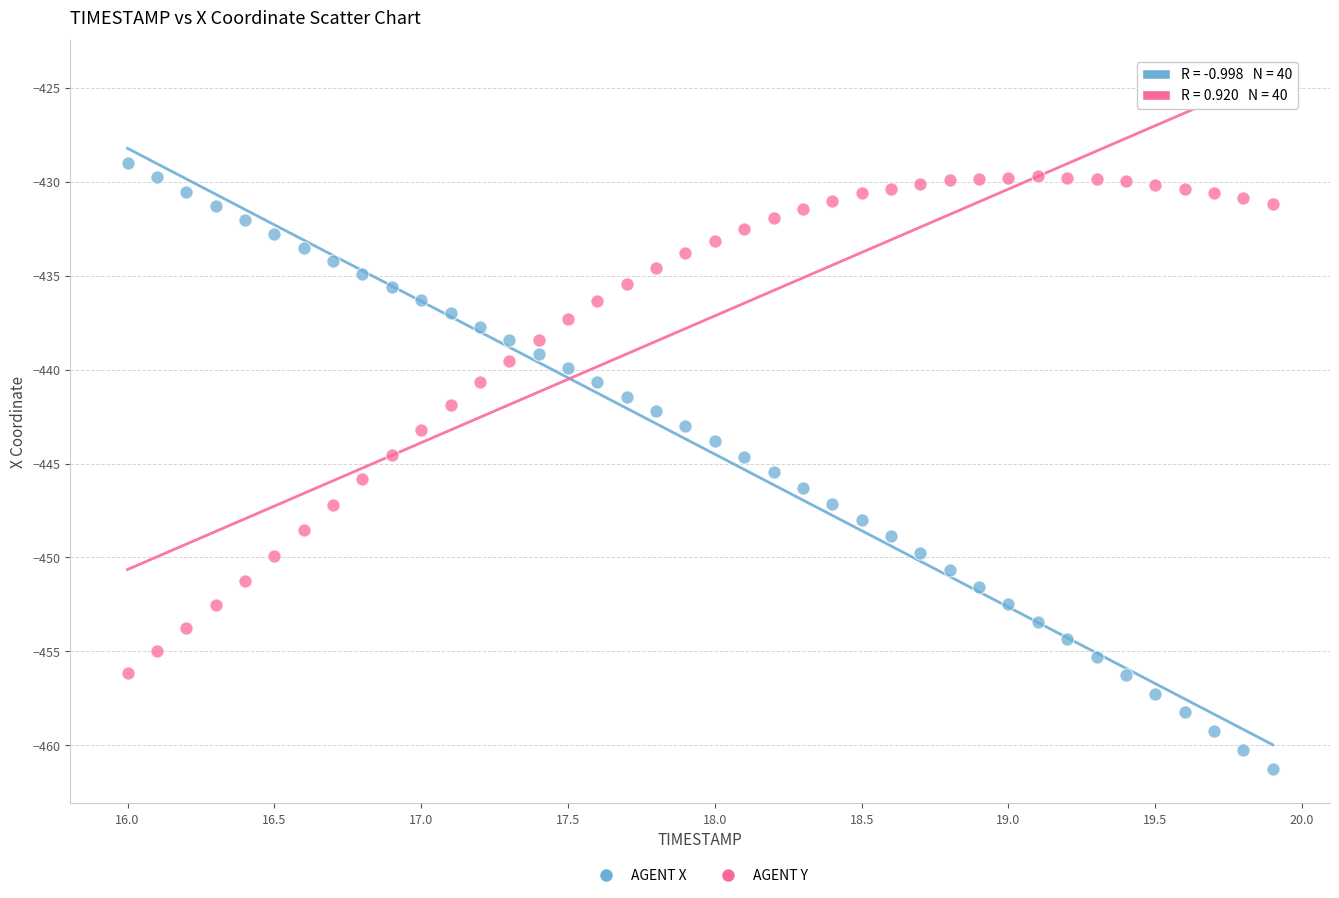

Across all data points, what is the range of X values (max minus min)?

3.9